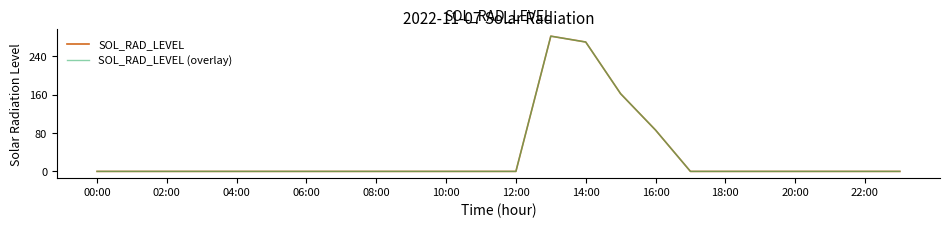

True or false: SOL_RAD_LEVEL (overlay) and SOL_RAD_LEVEL cross at least once.

False